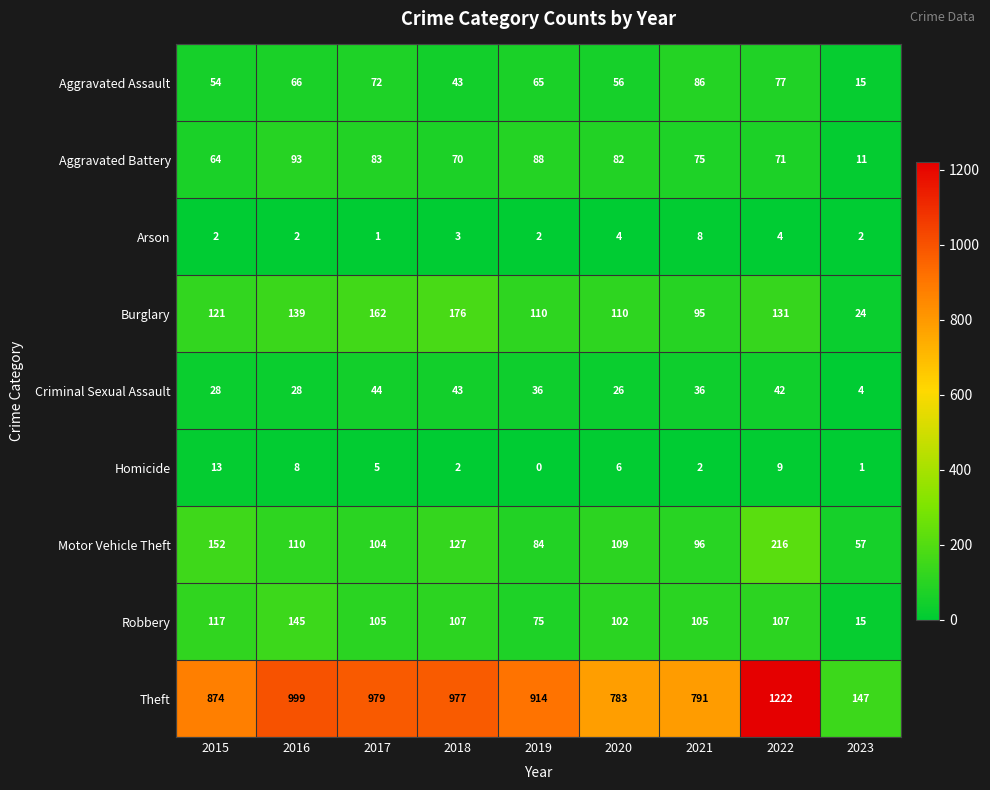

At which label is Homicide closest to 6?

2020